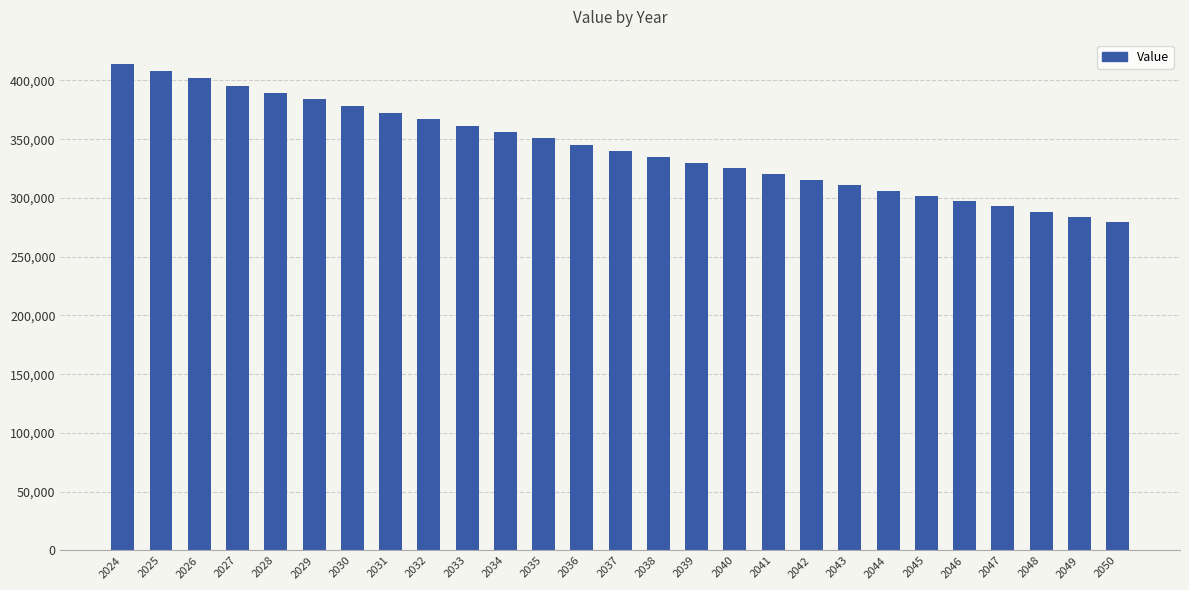

Read the value at 2024.

414000.0